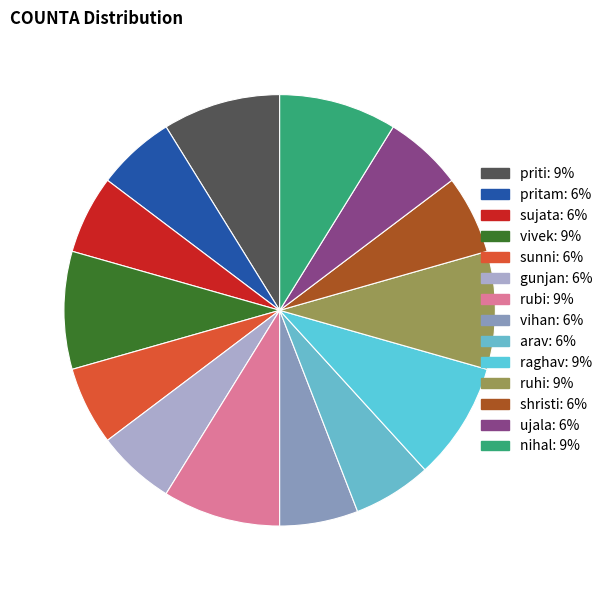

Which category has the biggest portion of the pie?

priti